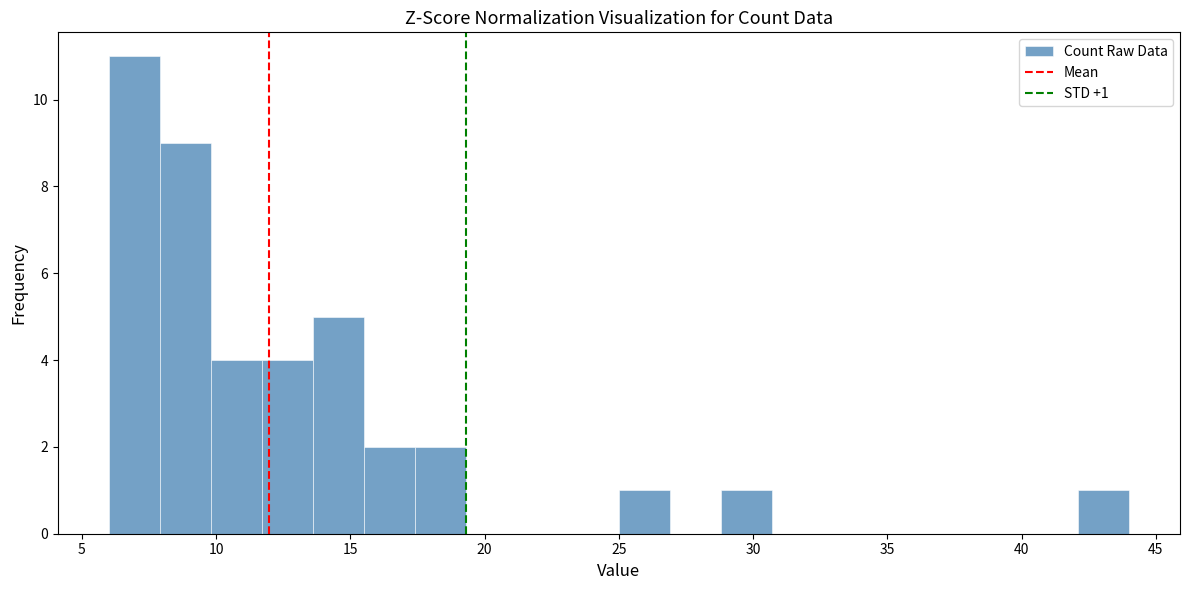

Around what value on the x-axis is the tallest bar? Give the approximate position of its centre, as read against the axis.

7.0